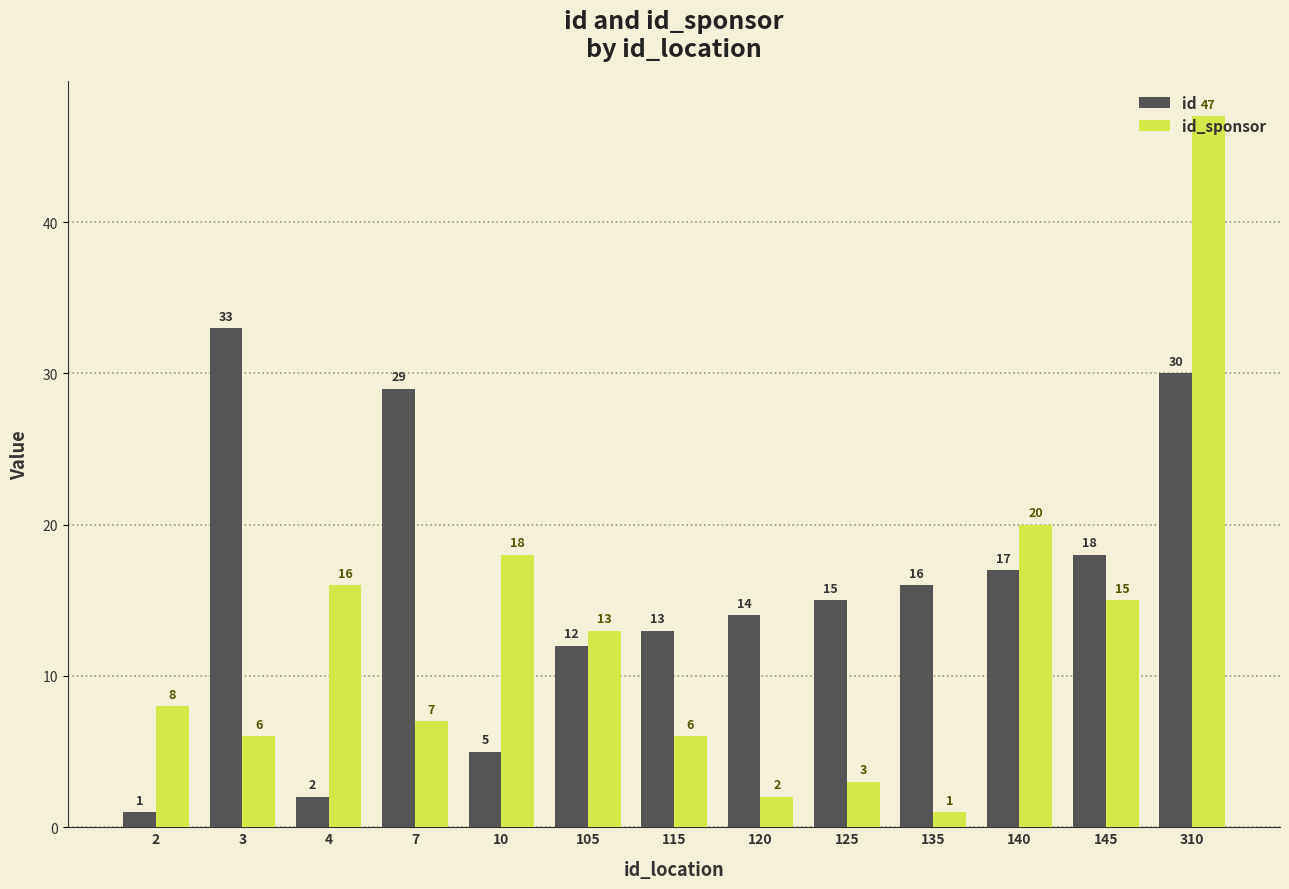

Reading left to right, transcribe all the data shown in this chart.

id: 1	33	2	29	5	12	13	14	15	16	17	18	30
id_sponsor: 8	6	16	7	18	13	6	2	3	1	20	15	47